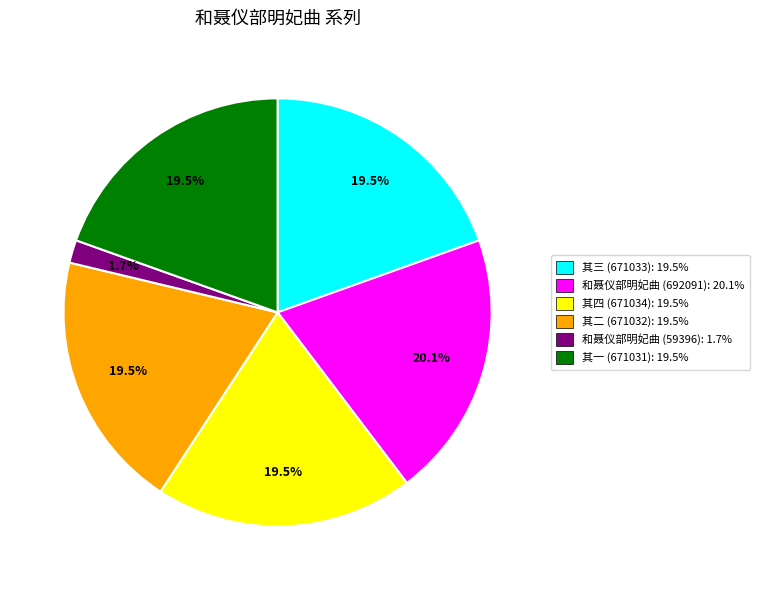

Between 和聂仪部明妃曲 (59396): 1.7% and 其一 (671031): 19.5%, which is larger?

其一 (671031): 19.5%